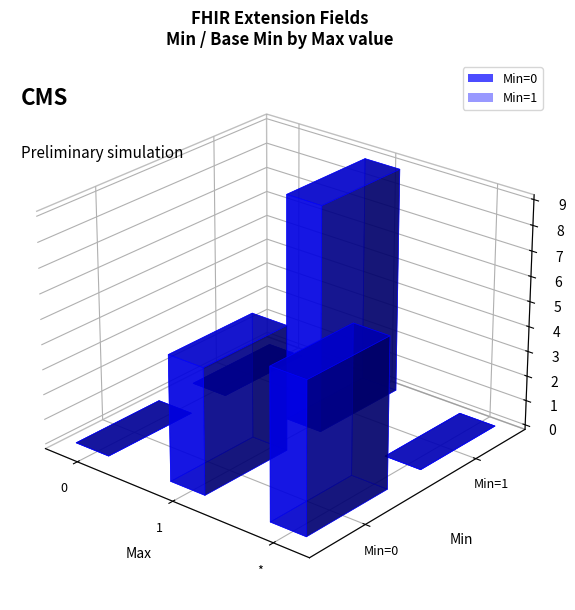

The value of Base Min at 1 is 1. True or false?

False